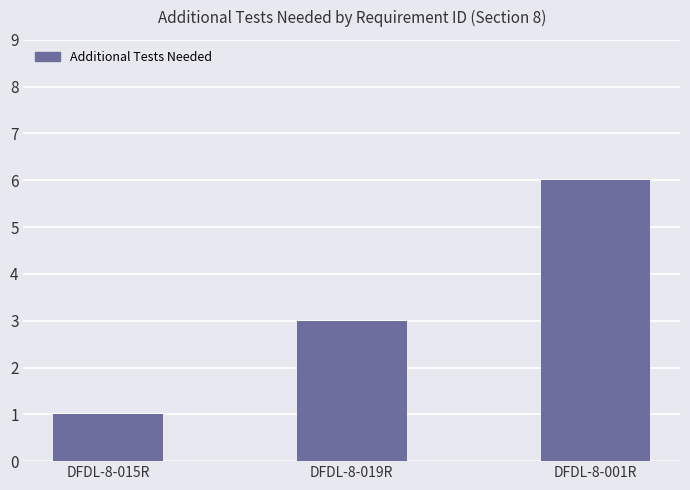

True or false: the data shows 9 at DFDL-8-001R.

False